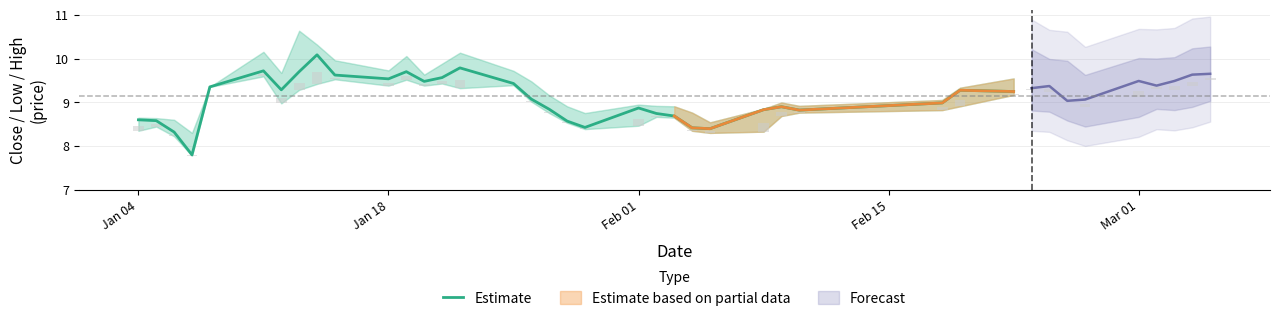

The value of Estimate at Jan 04 is 8.6. True or false?

True